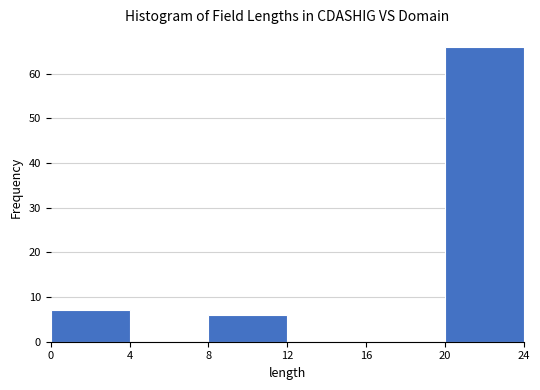

Which range on the x-axis has the tallest bar?

20 to 24